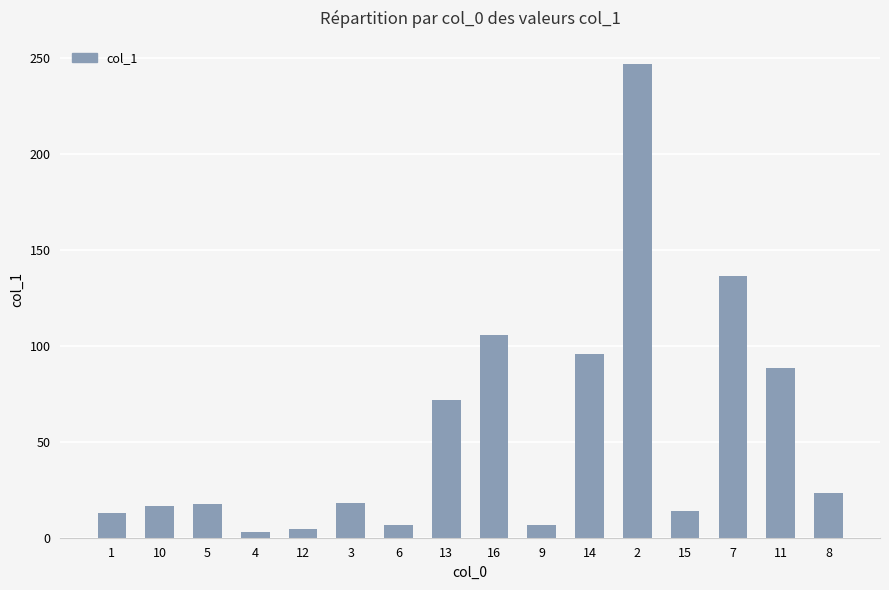

The chart shows a value of 6.7 at 9. True or false?

True